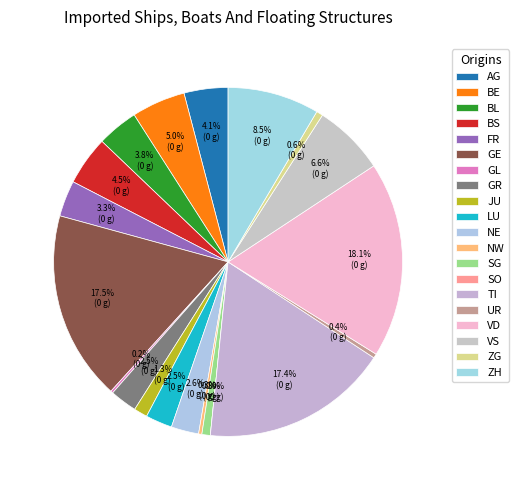

What is the smallest slice in the pie chart?

SO